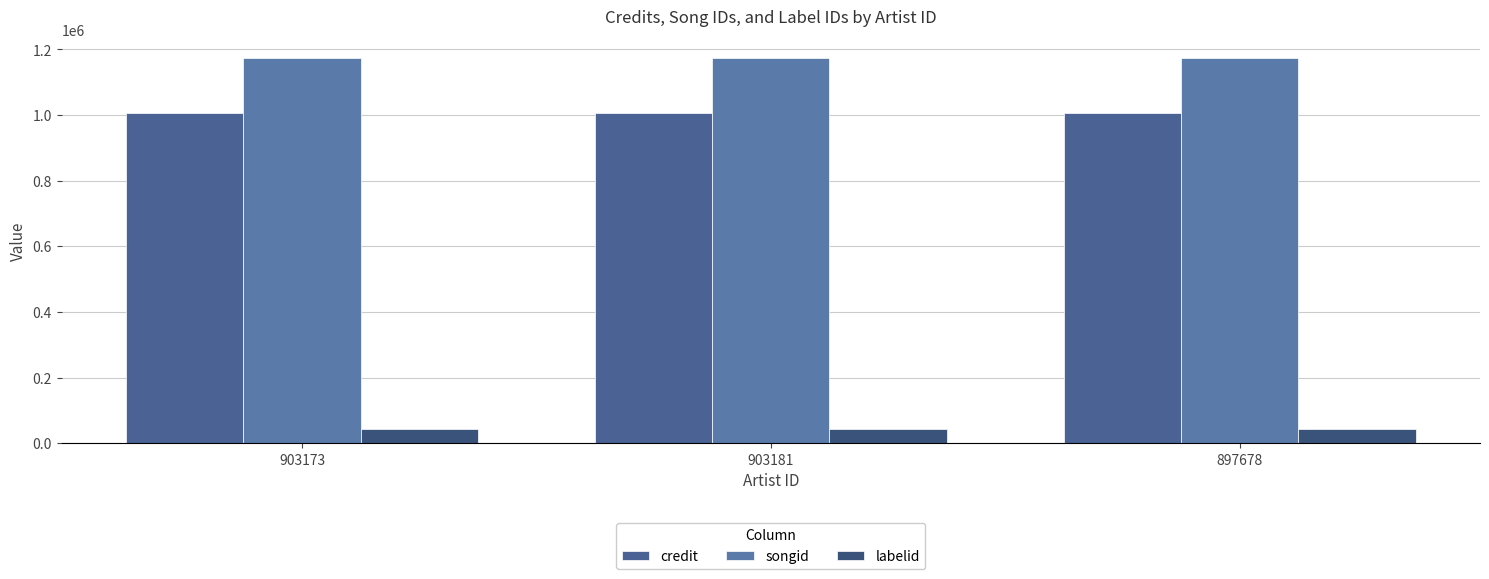

What is the greatest value displayed?

1173086